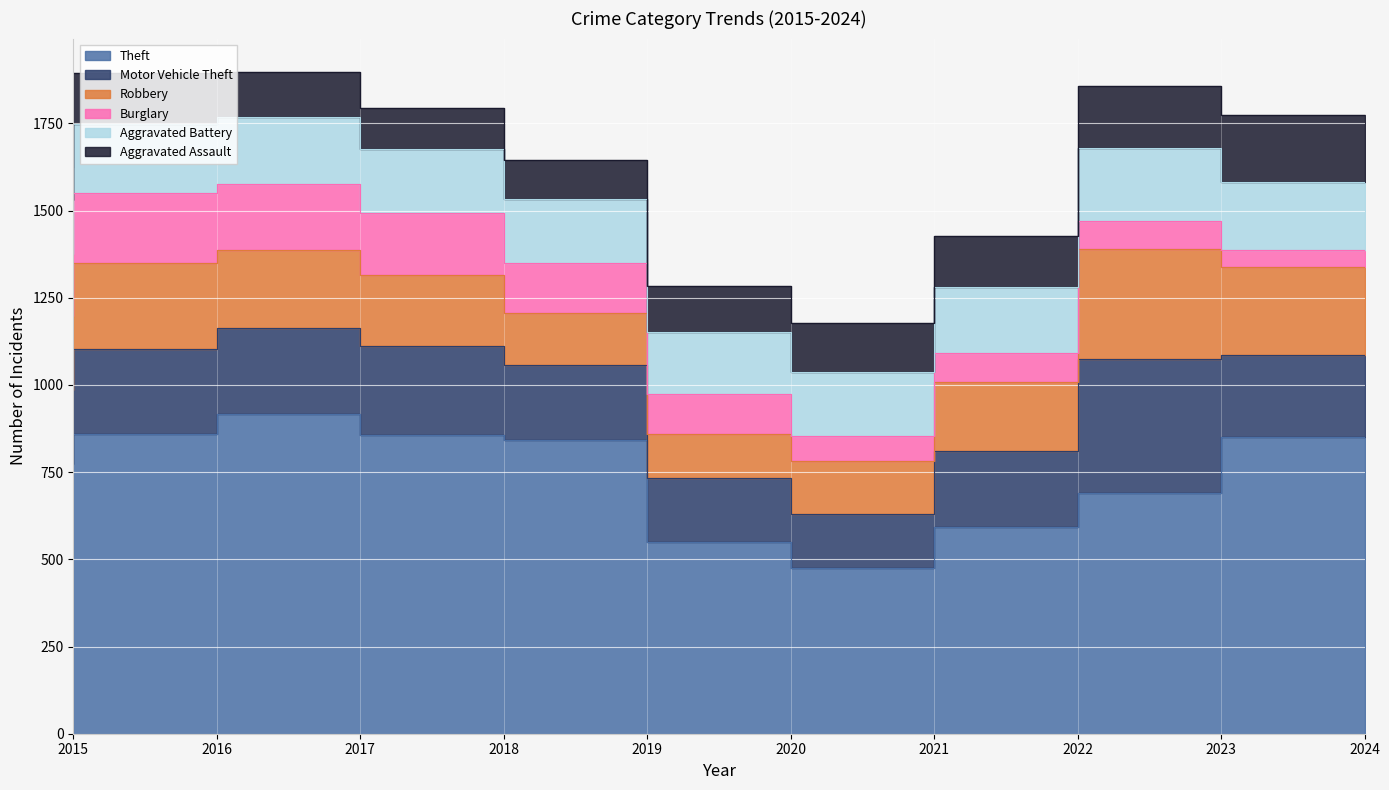

Which series has the largest total across all categories?

Theft